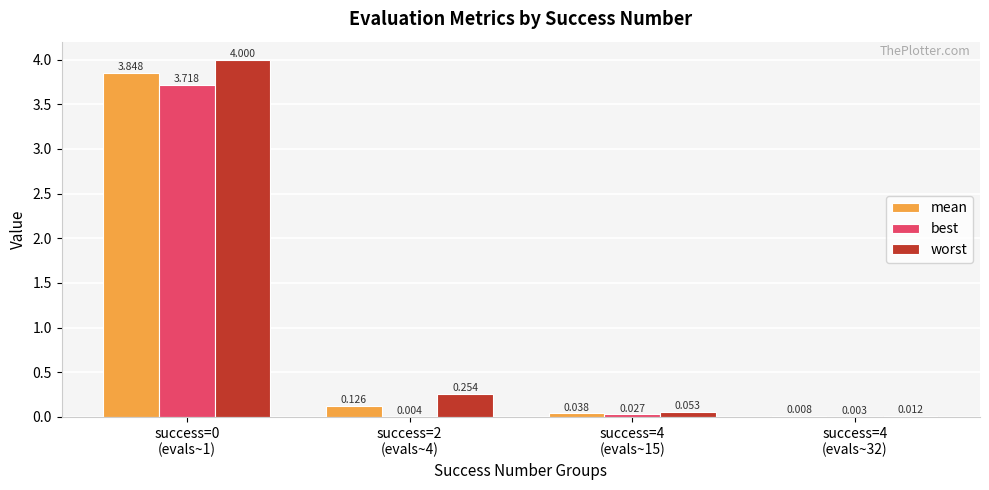

How many data points does each series have?

4